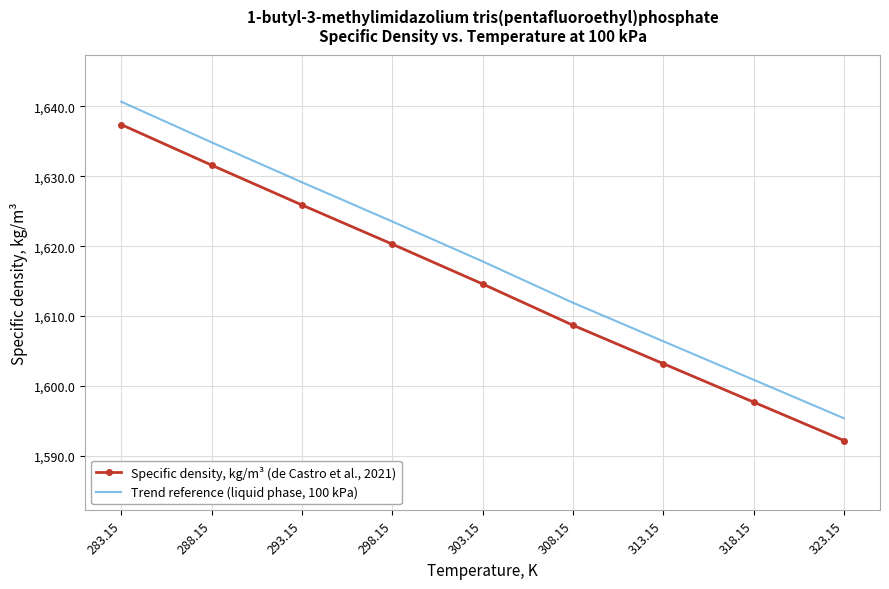

The value of Specific density, kg/m³ (de Castro et al., 2021) at 308.15 is 2253.9. True or false?

False